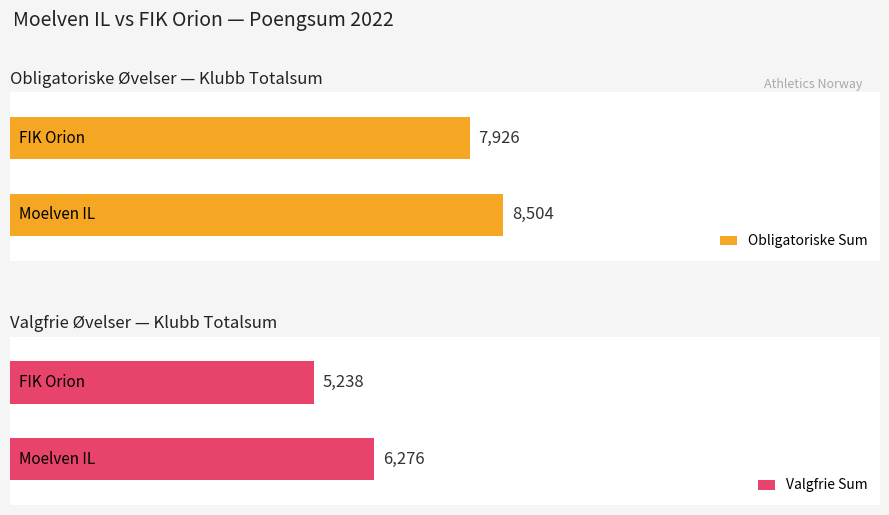

Which category has the lowest value across all series?

FIK Orion